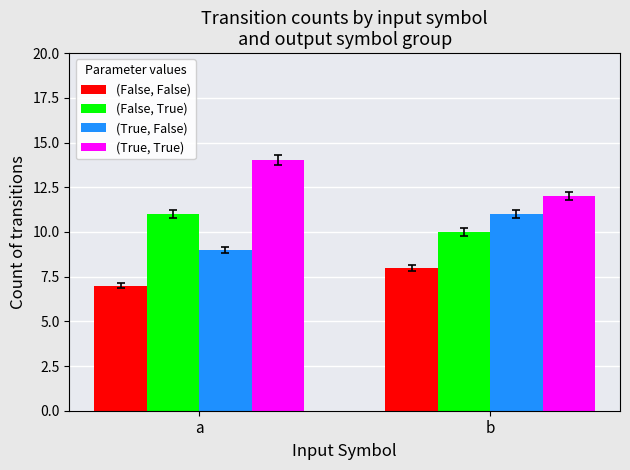

The value of (False, False) at a is 7. True or false?

True